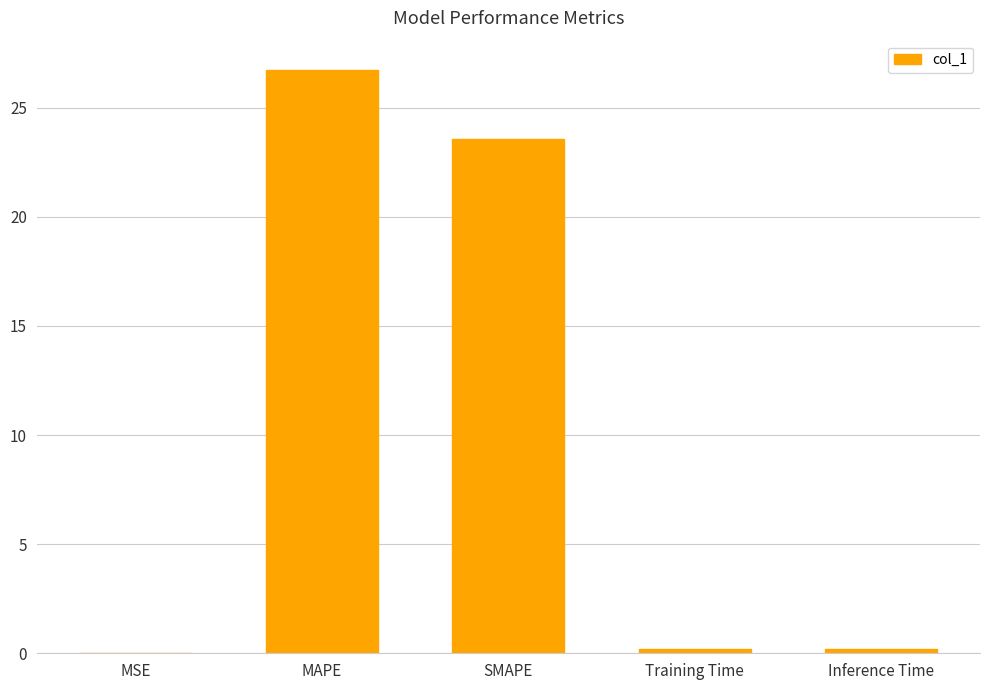

Which category has the highest value across all series?

MAPE